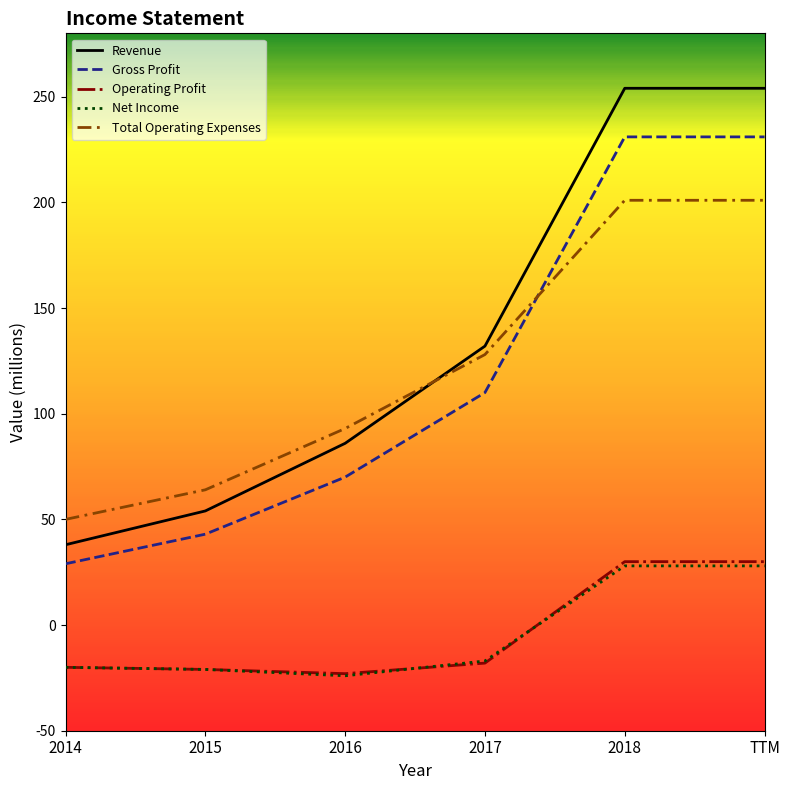

Count the number of categories in the chart.

6